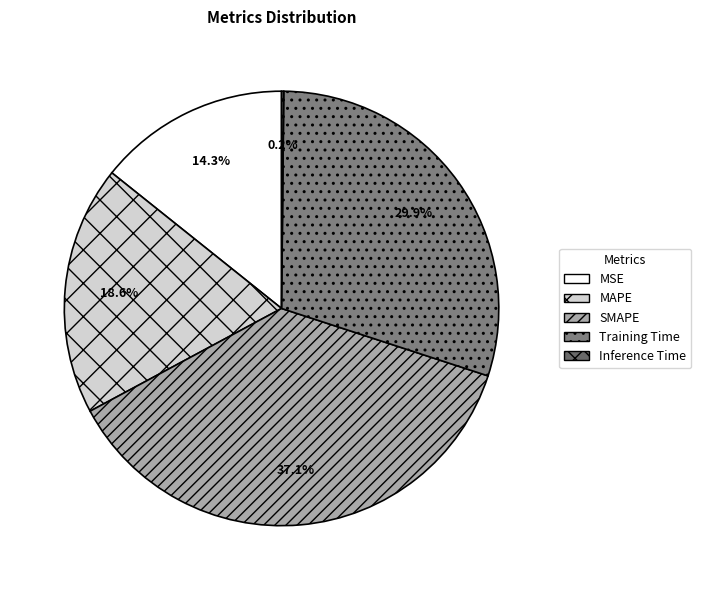

What percentage is the MAPE slice, to the nearest percent?

19%